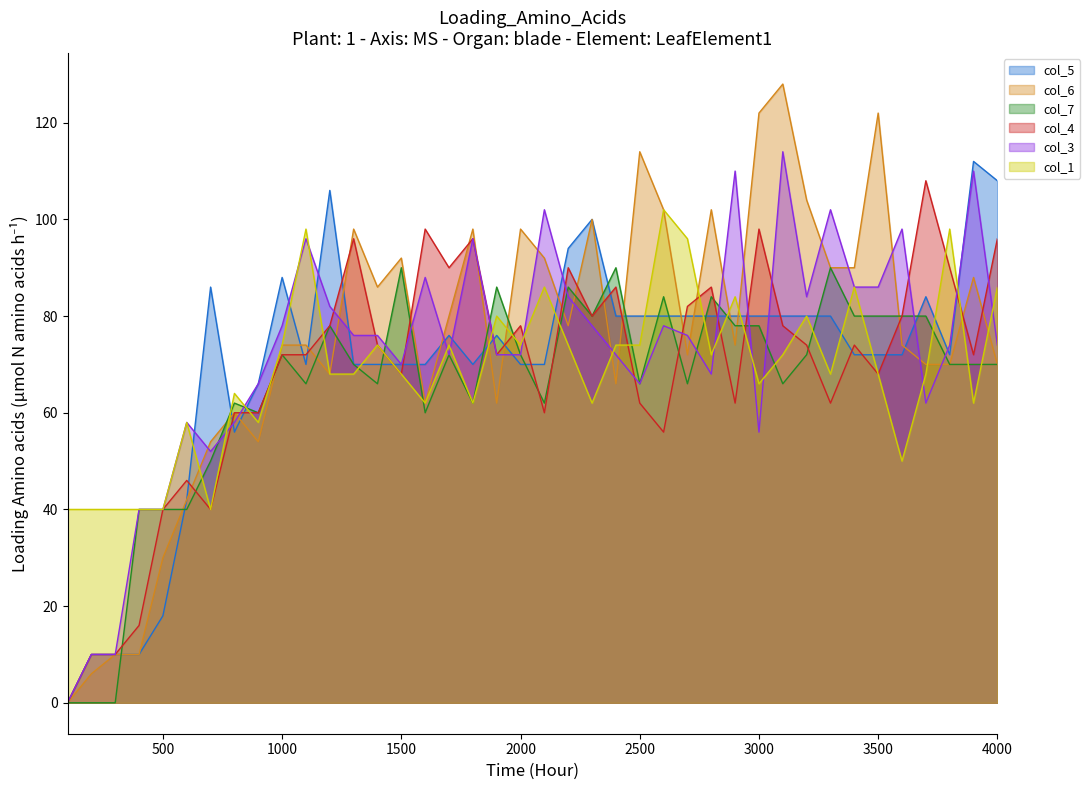

What is the greatest value displayed?

128